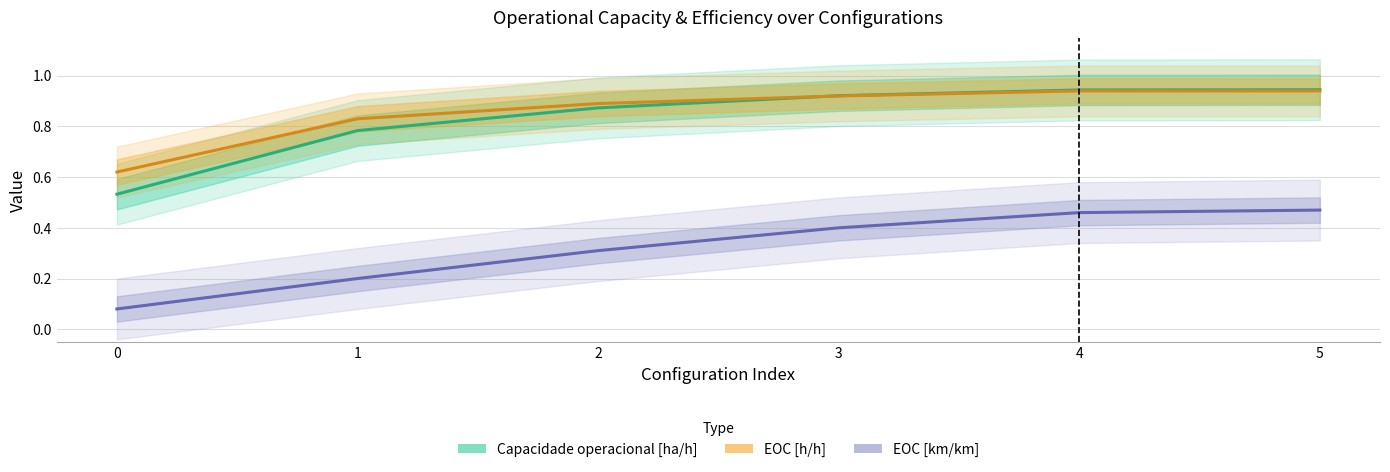

Reading right to left, what are all the values shown in this chart?

Capacidade operacional [ha/h]: 0.9	0.9	0.9	0.9	0.8	0.5
EOC [h/h]: 0.9	0.9	0.9	0.9	0.8	0.6
EOC [km/km]: 0.5	0.5	0.4	0.3	0.2	0.1